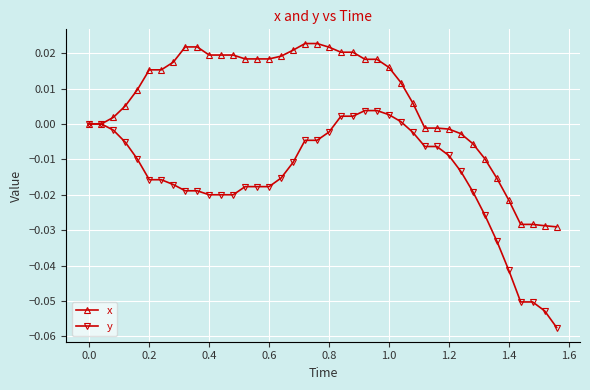

Count the number of categories in the chart.

40